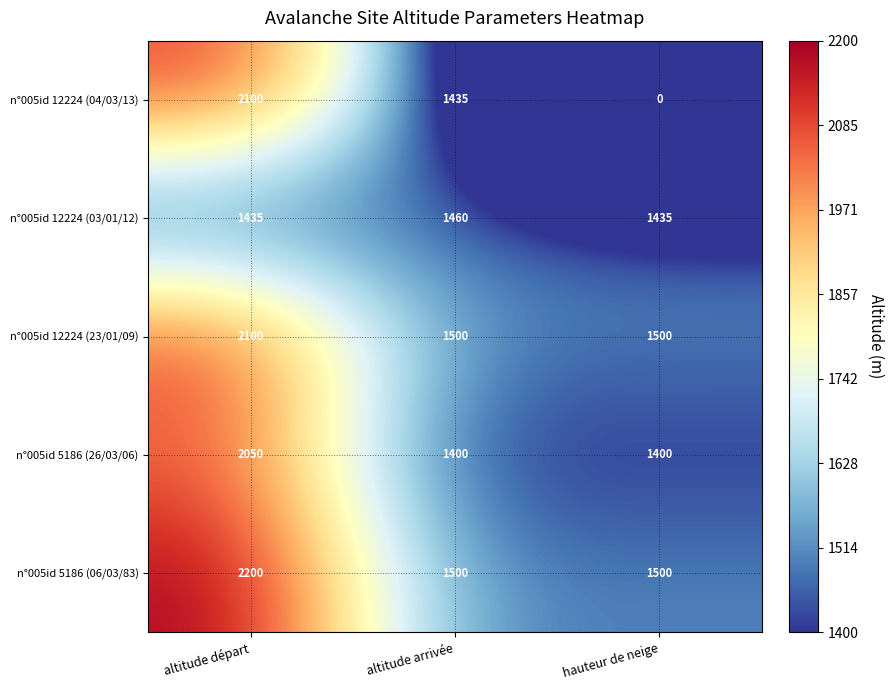

The value of n°005id 5186 (26/03/06) at altitude départ is 3352. True or false?

False